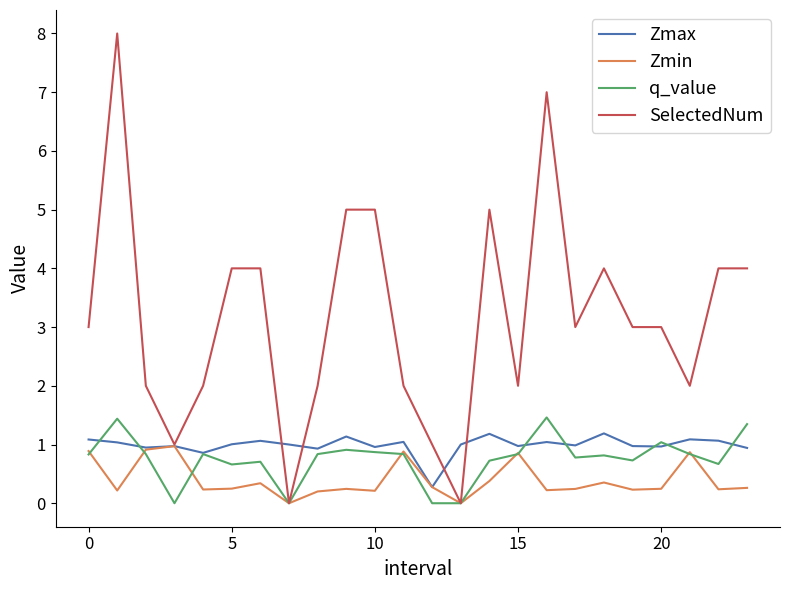

Which series has the largest range (max minus min)?

SelectedNum